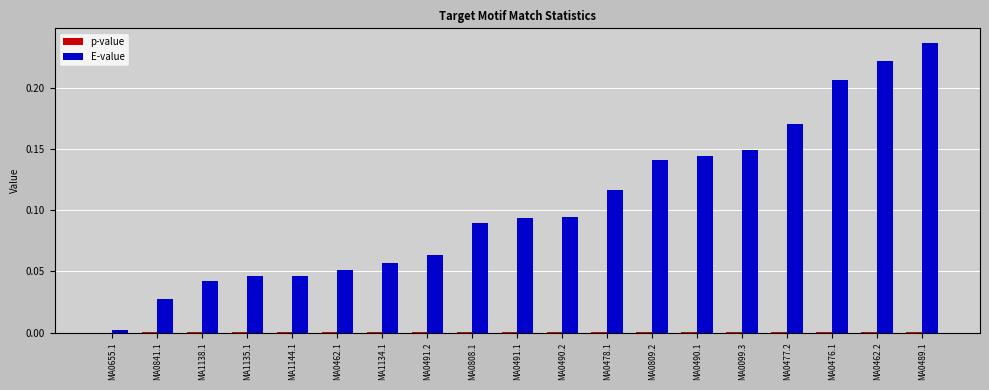

Which label corresponds to the largest value in the chart?

MA0489.1